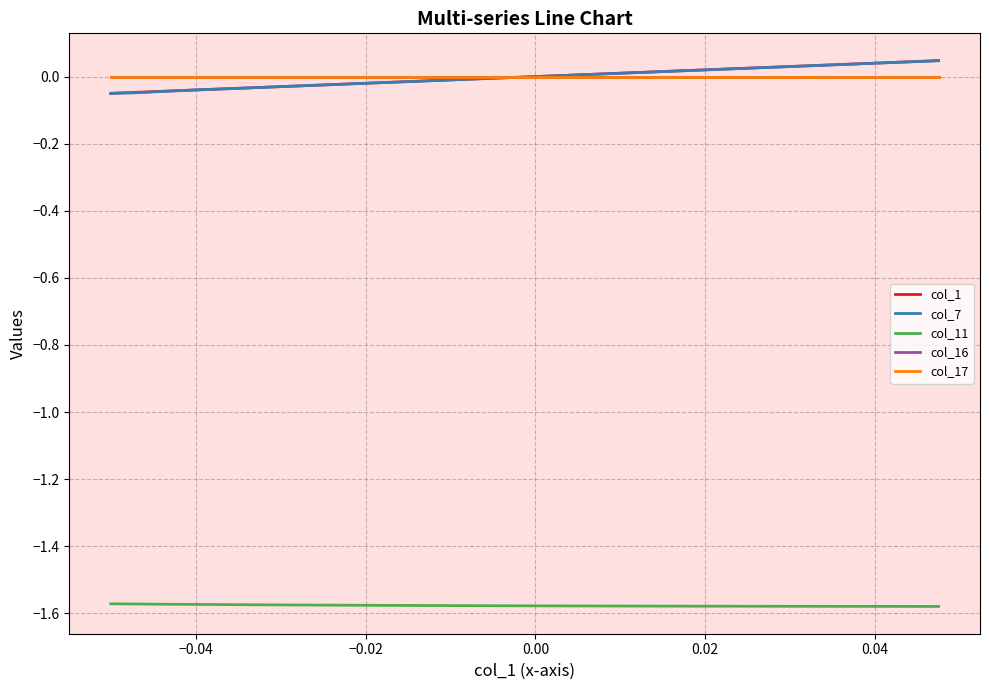

True or false: col_11 and col_17 intersect in this chart.

False